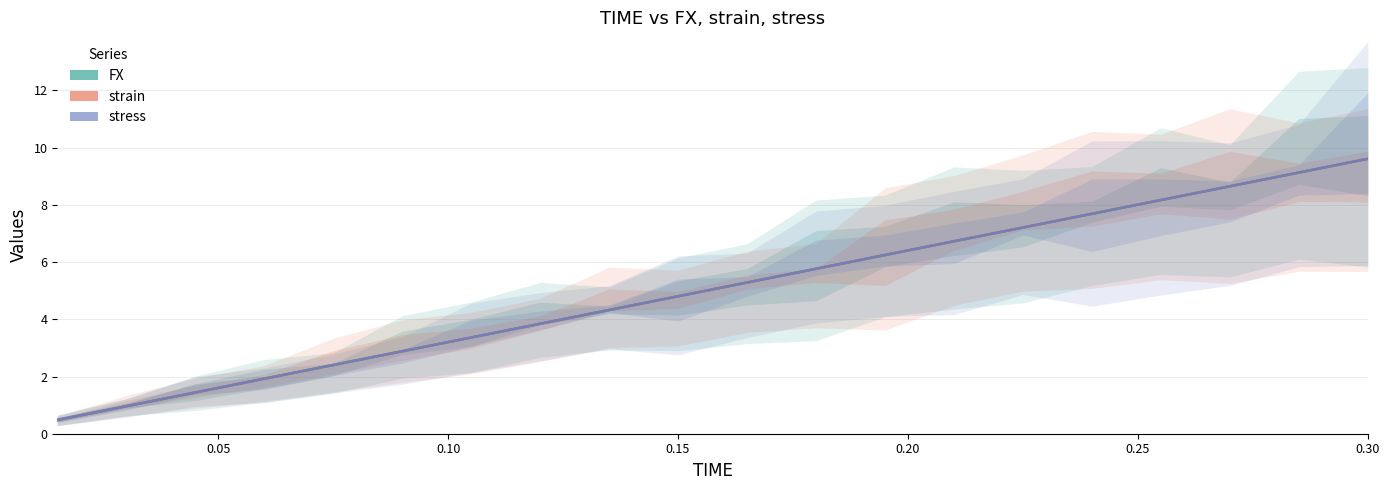

What is the difference between the maximum and minimum values in the stress series?

9.1